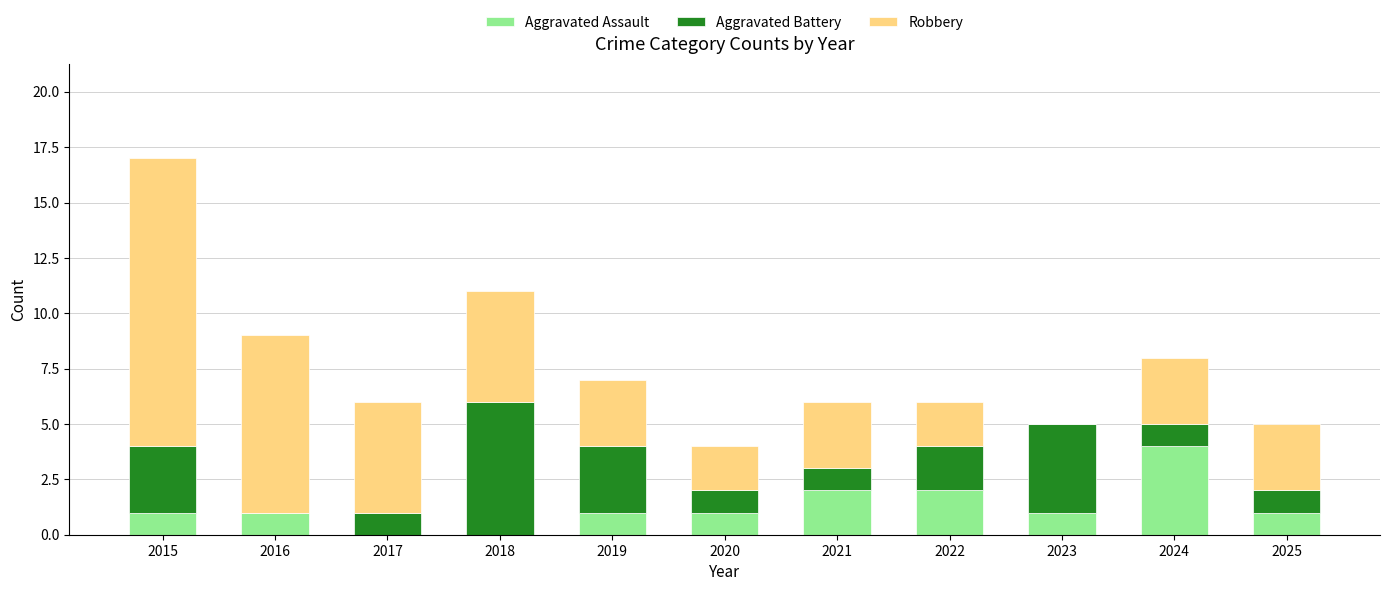

Read the Aggravated Assault value at 2024.

4